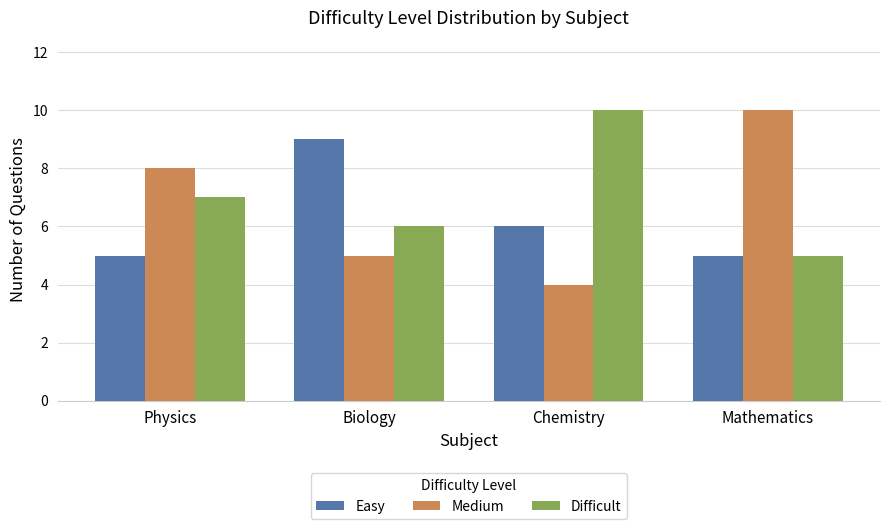

The Difficult series shows 2 at Physics. True or false?

False